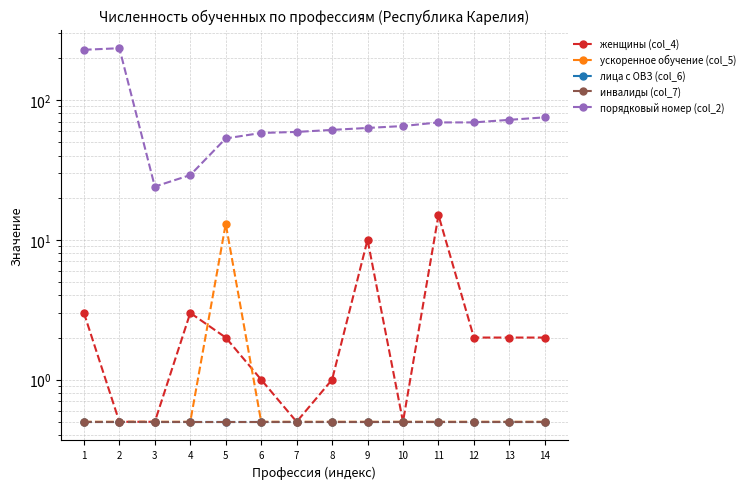

The лица с ОВЗ (col_6) series shows 0.5 at 10. True or false?

True